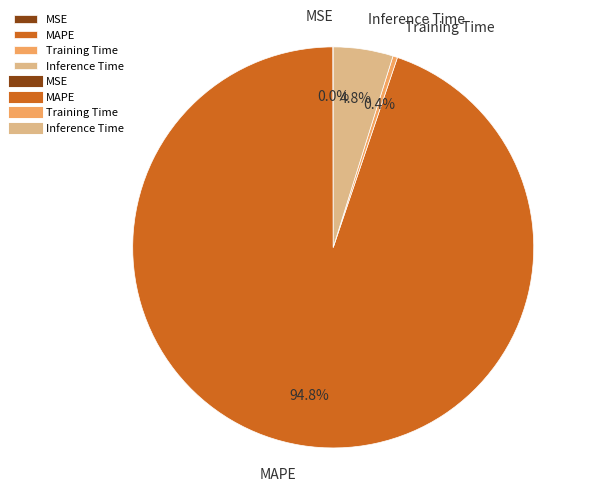

To the nearest percent, what is the difference between the largest and smallest slice percentages?

95%